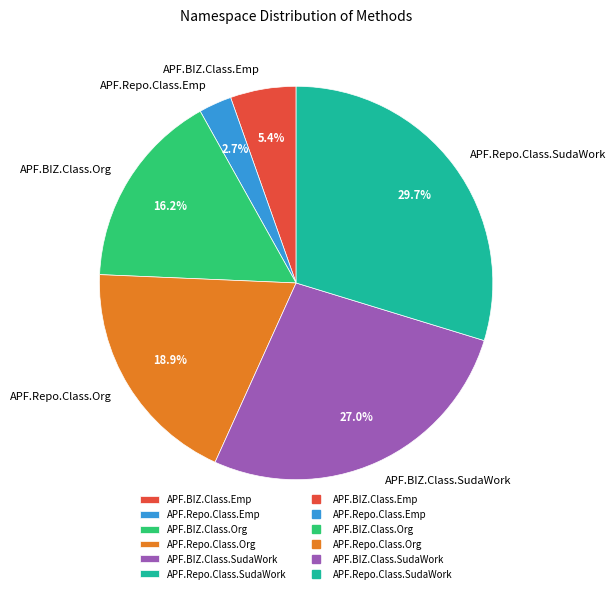

Which slice is the smallest?

APF.Repo.Class.Emp